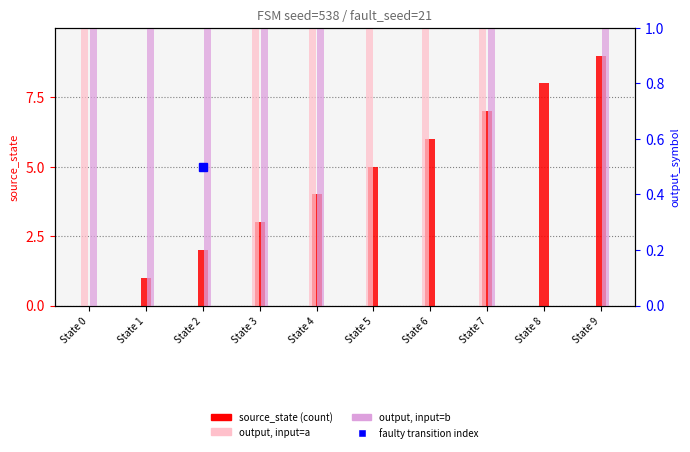

What value does the source_state series have at State 7?

7